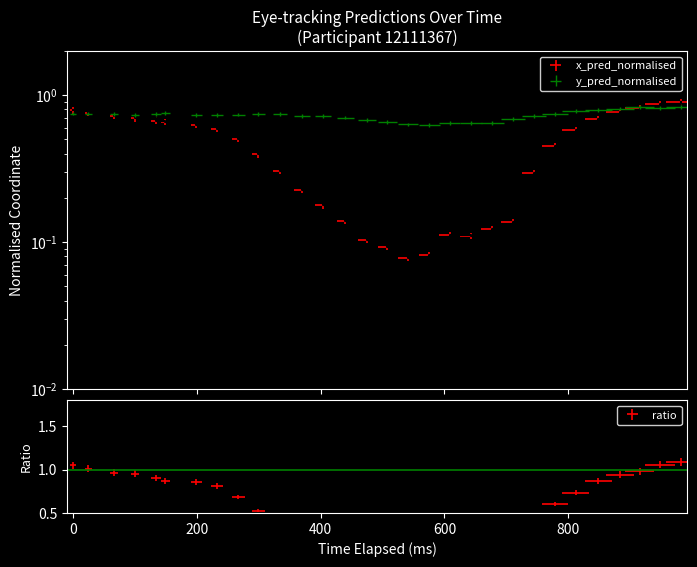

What is the minimum value shown in the chart?

0.1